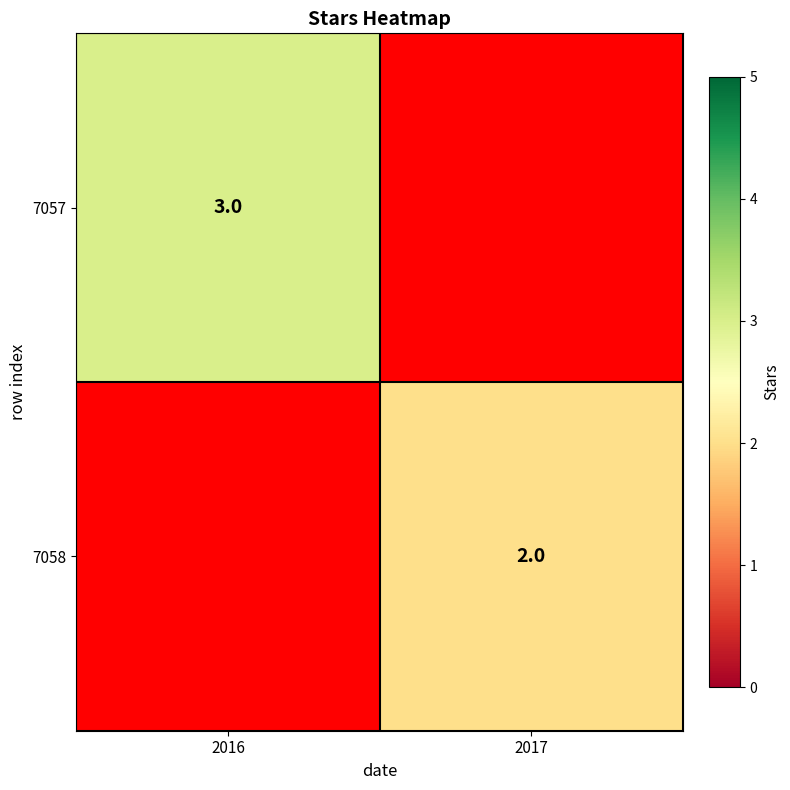

Is it true that 7057 equals 3 at 2016?

True